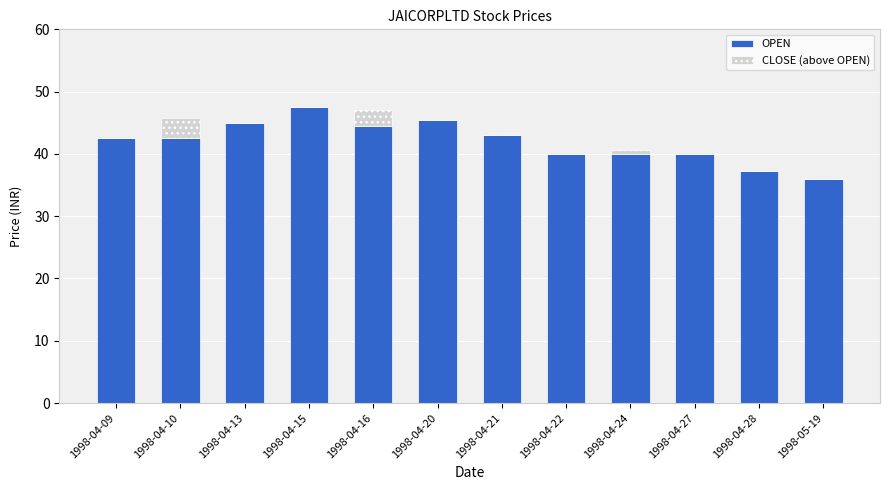

At which label does OPEN reach its peak?

1998-04-15